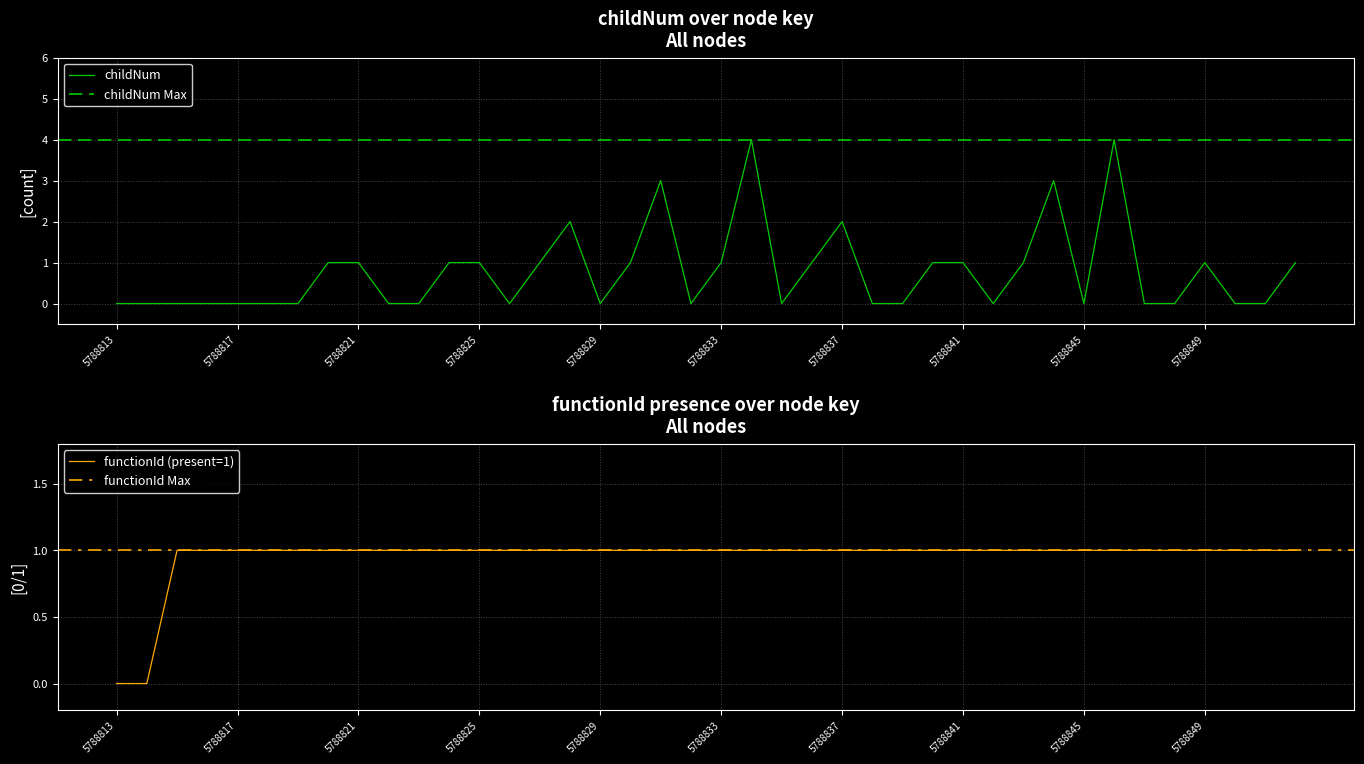

How many lines are shown in the chart?

2